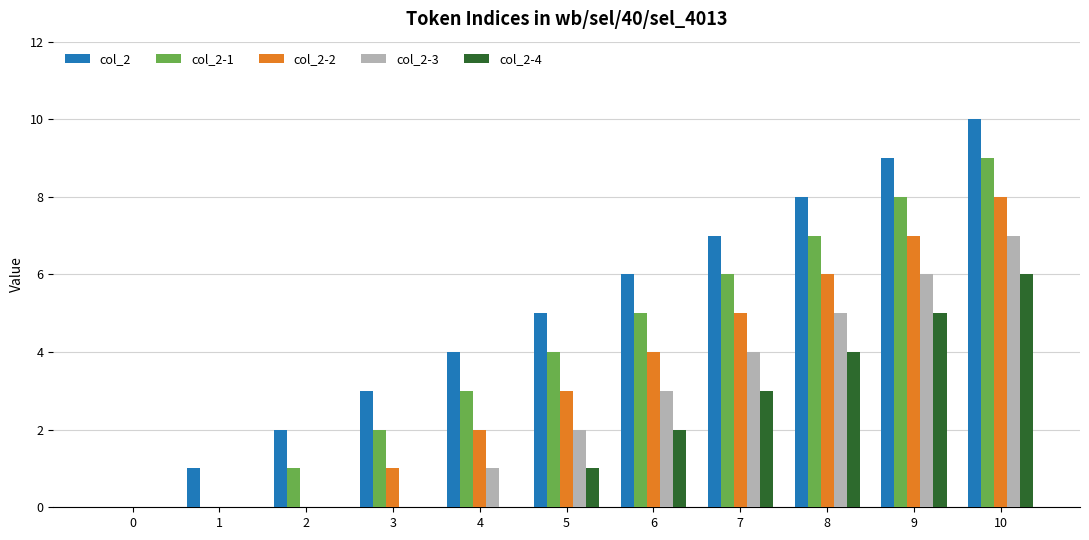

Which series has the largest total across all categories?

col_2